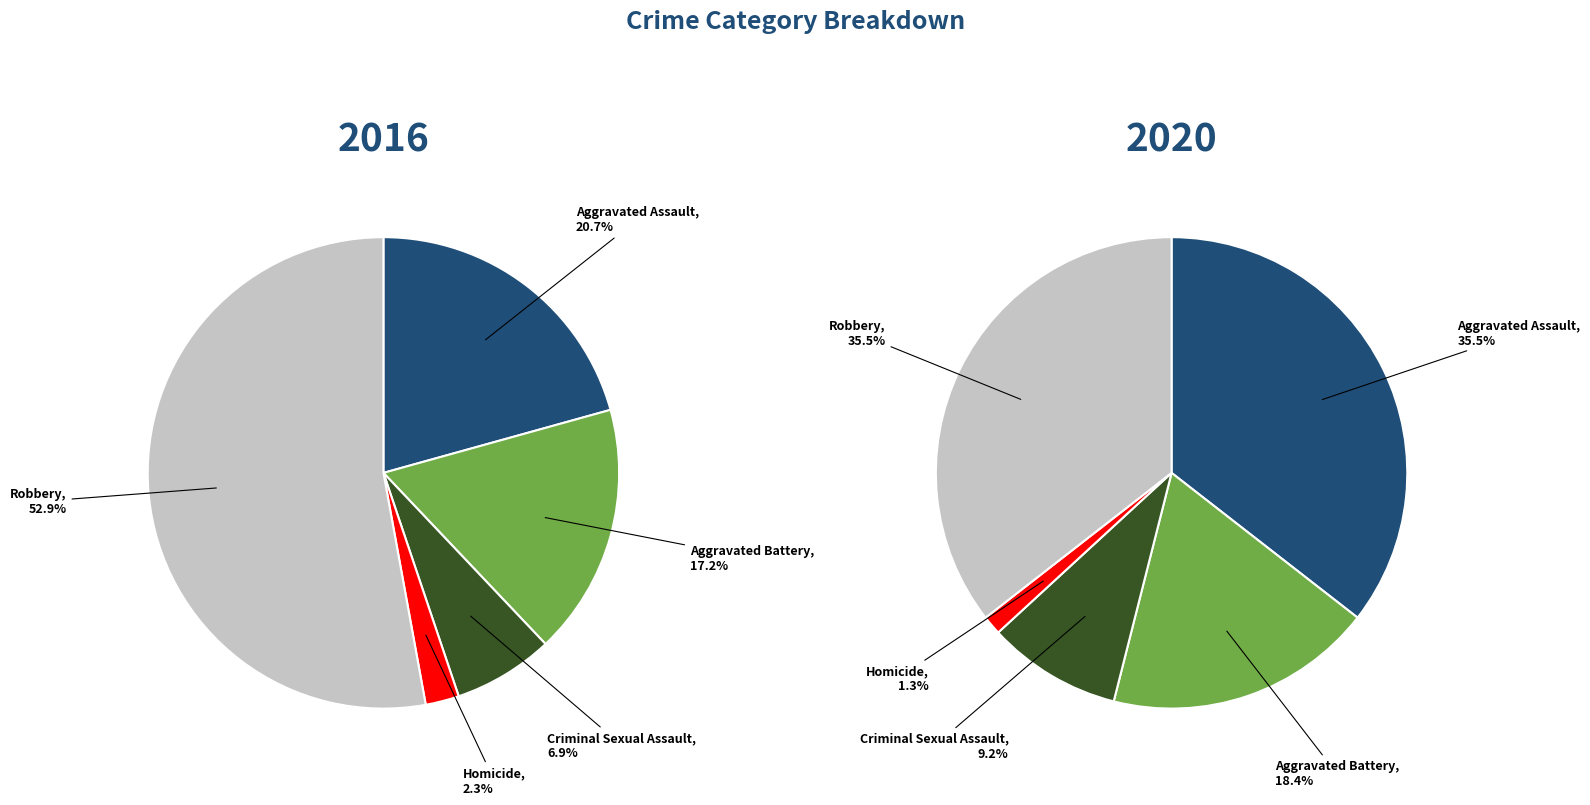

How many slices are in this pie chart?

5